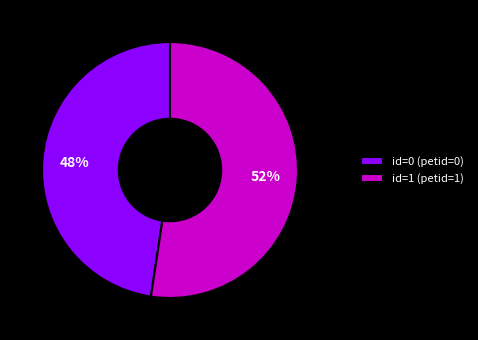

To the nearest percent, what is the combined percentage of id=1 (petid=1) and id=0 (petid=0)?

100%